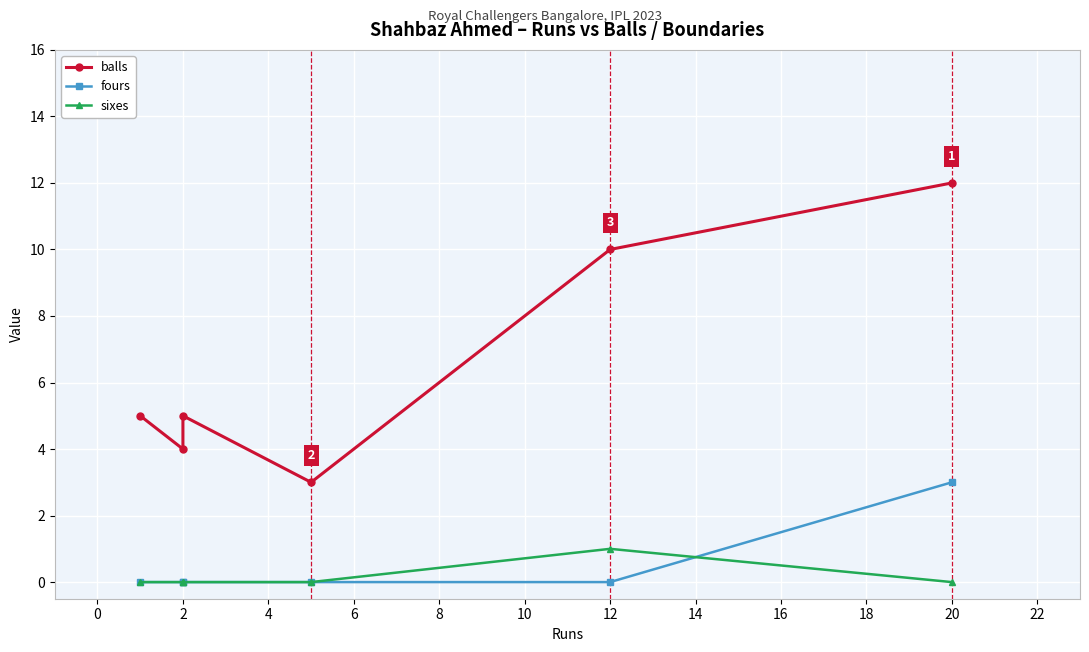

List the series in order of their peak value, highest first.

balls, fours, sixes